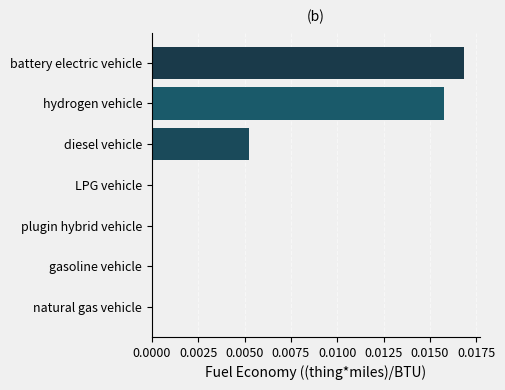

At which category does the chart reach its peak across all series?

battery electric vehicle